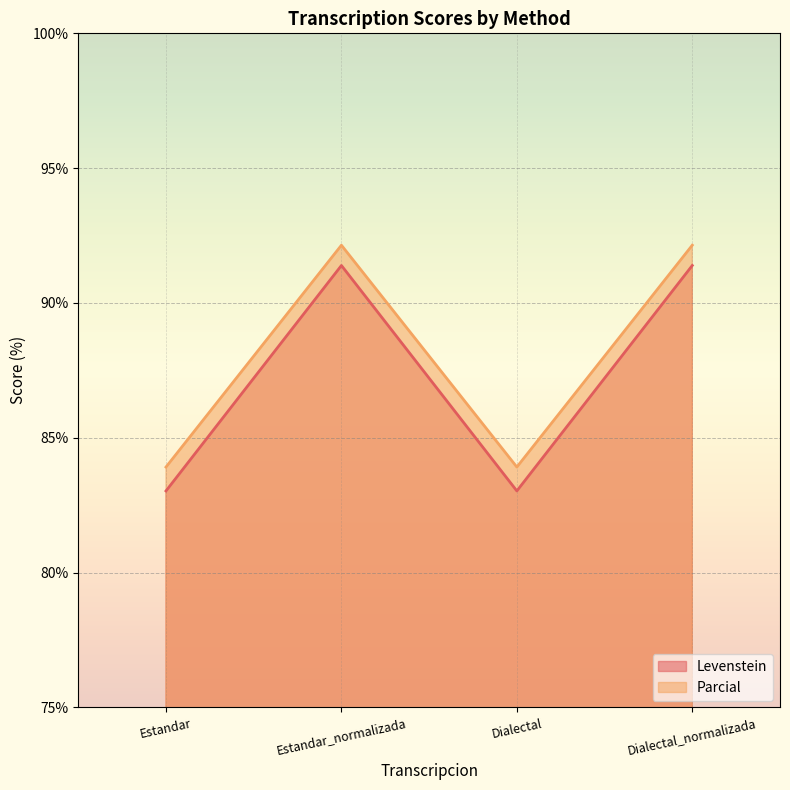

True or false: Levenstein has a value of 19.8 at Dialectal_normalizada.

False